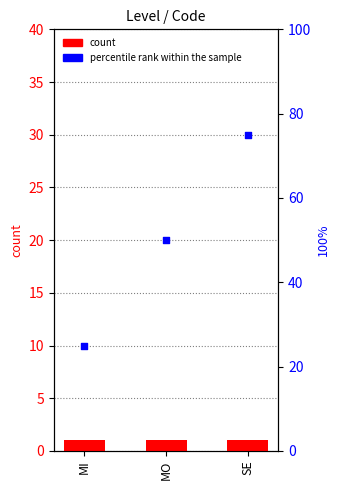

Which series contains the highest Y value?

percentile rank within the sample